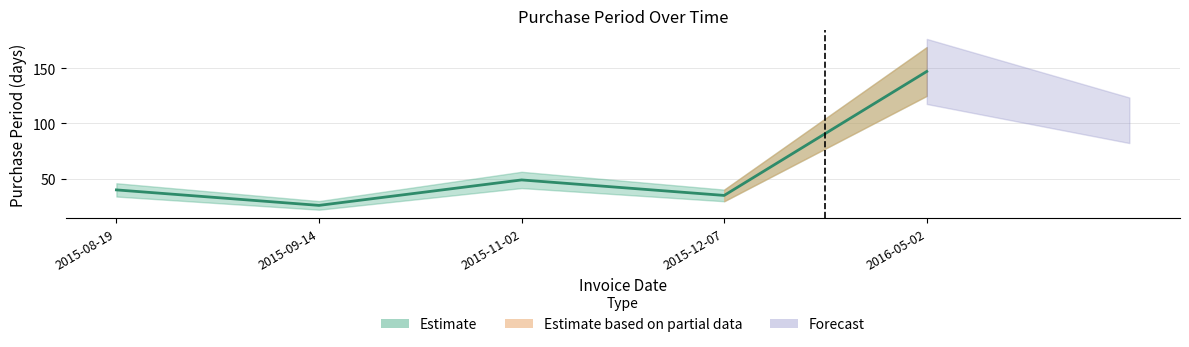

Is it true that the value at 2015-11-02 is 49?

True